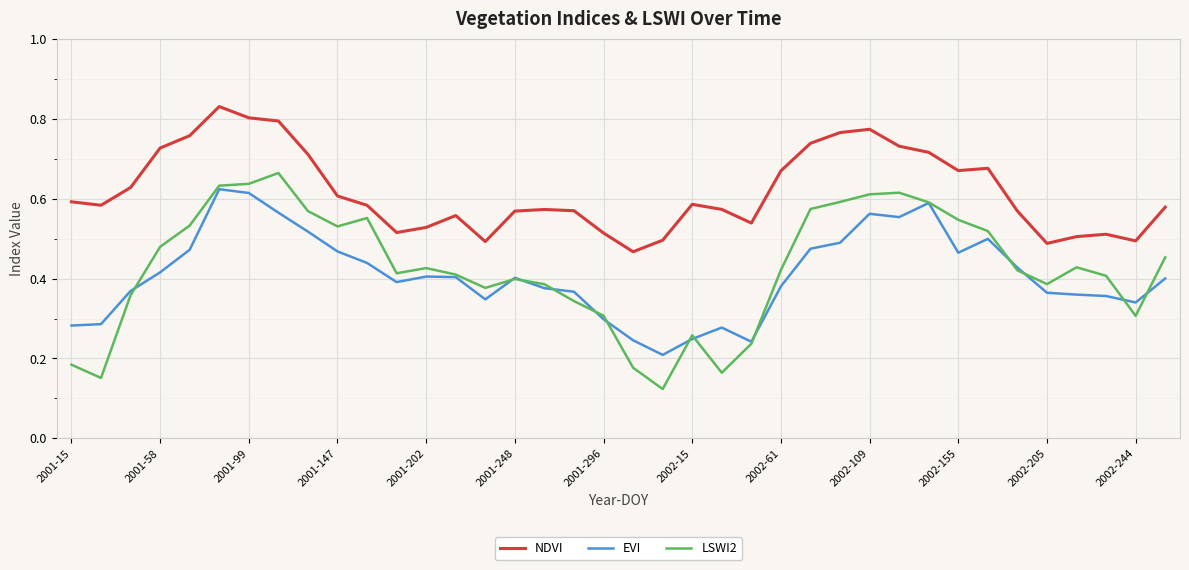

In EVI, how many points are higher than both neighbors (excluding endpoints)?

7